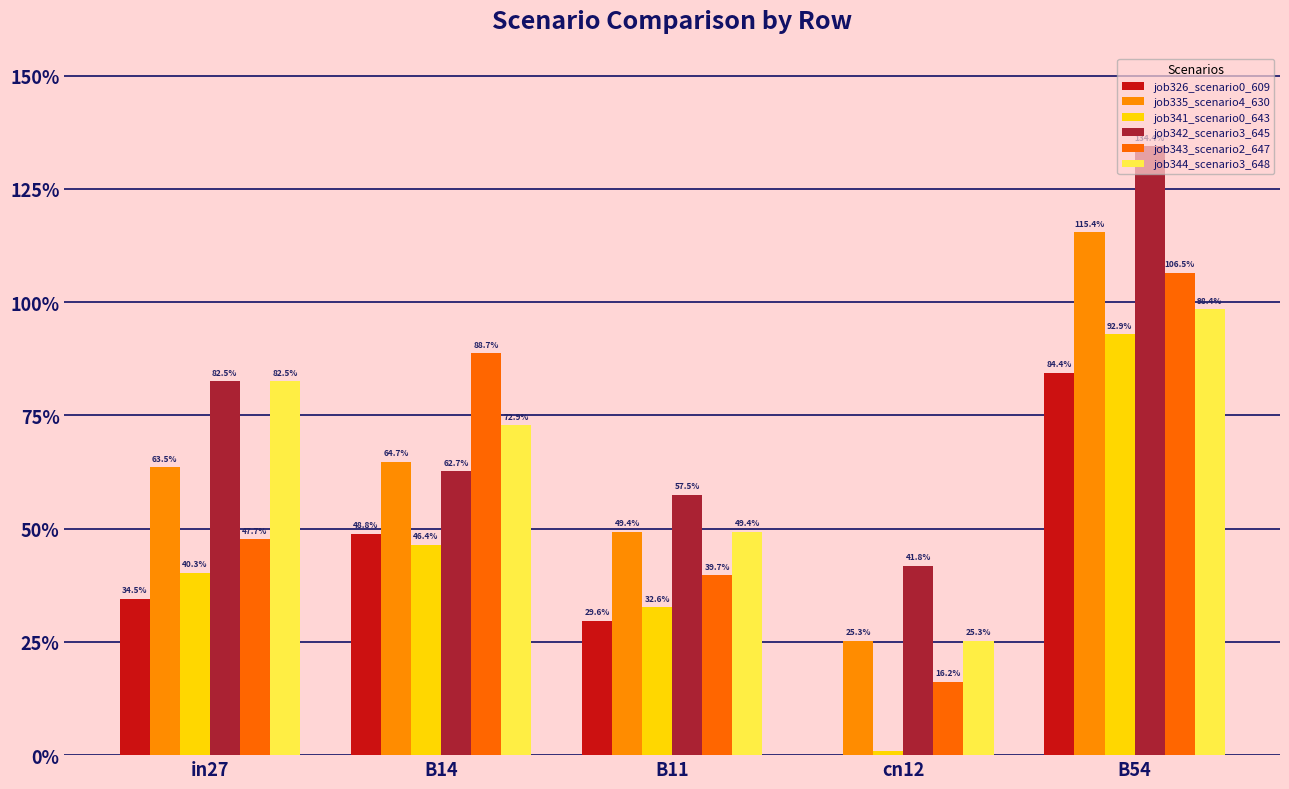

List the series in order of their peak value, lowest first.

job326_scenario0_609, job341_scenario0_643, job344_scenario3_648, job343_scenario2_647, job335_scenario4_630, job342_scenario3_645